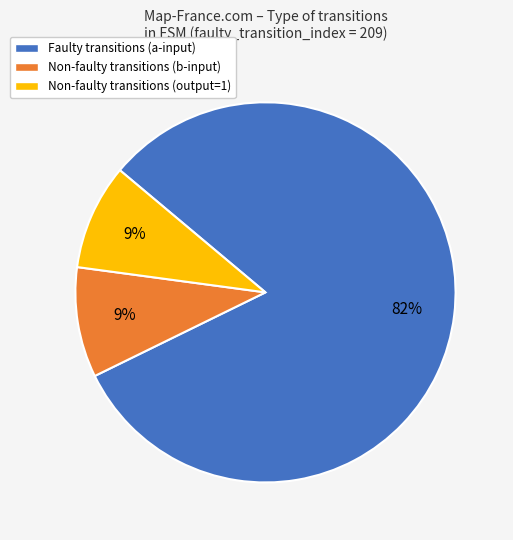

How many segments does this pie chart have?

3